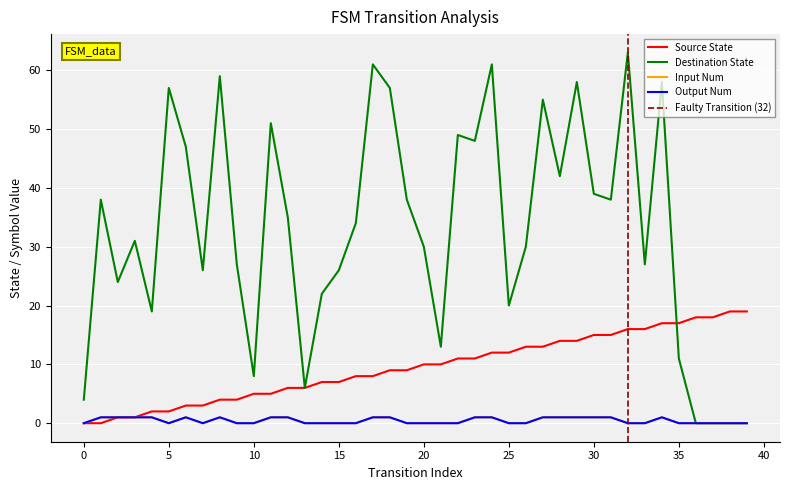

Is this an area chart (filled region under the line)?

No